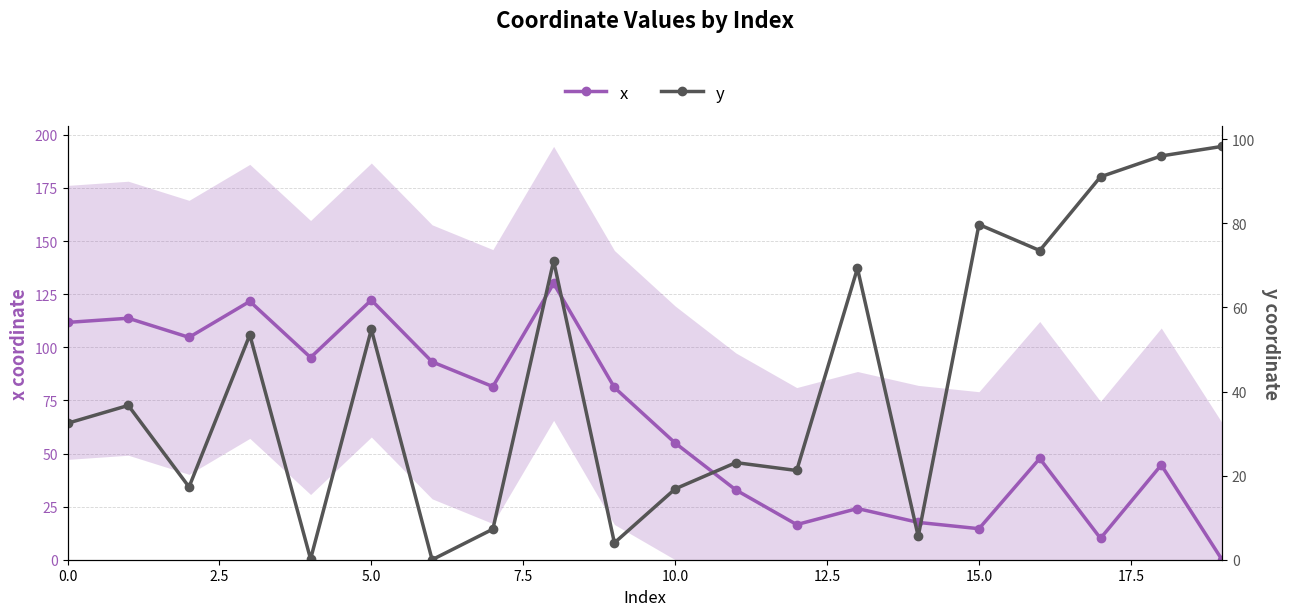

What position from the right is 11?

9